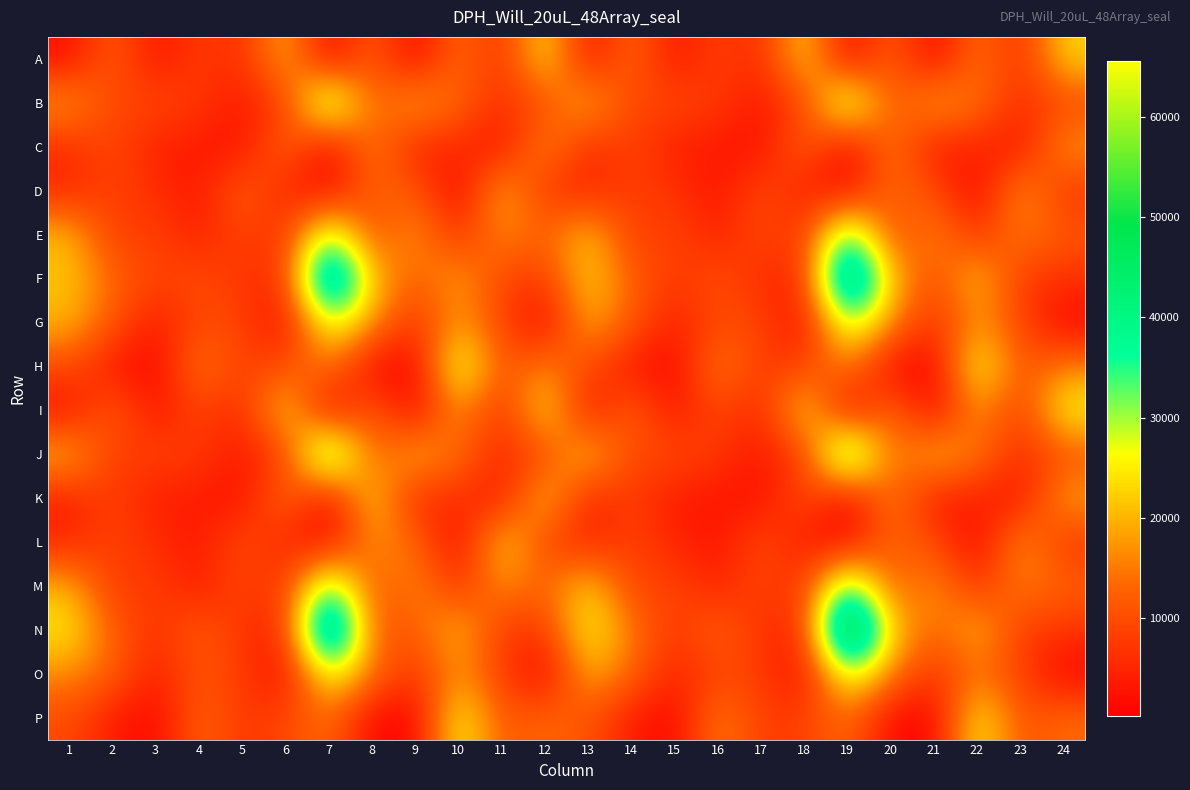

Rank the series at 4 from highest to lowest value.

H, P, N, O, F, G, I, A, J, B, E, K, C, M, L, D